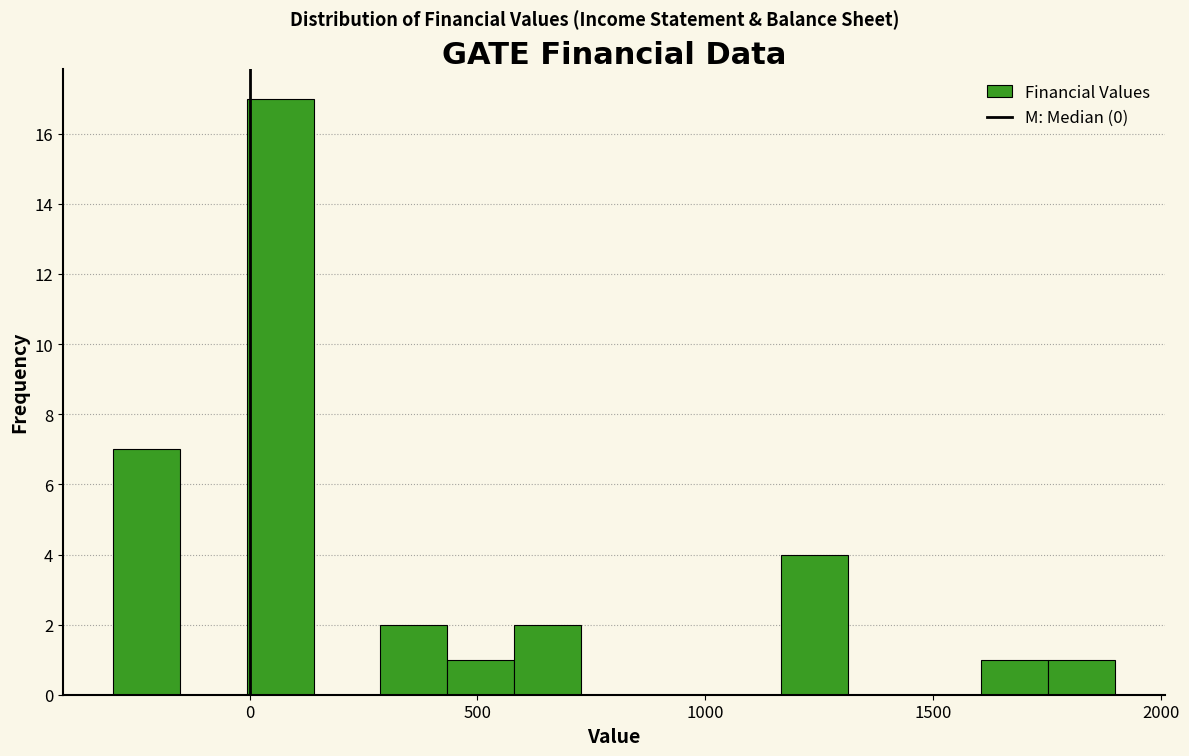

Around what value on the x-axis is the tallest bar? Give the approximate position of its centre, as read against the axis.

50